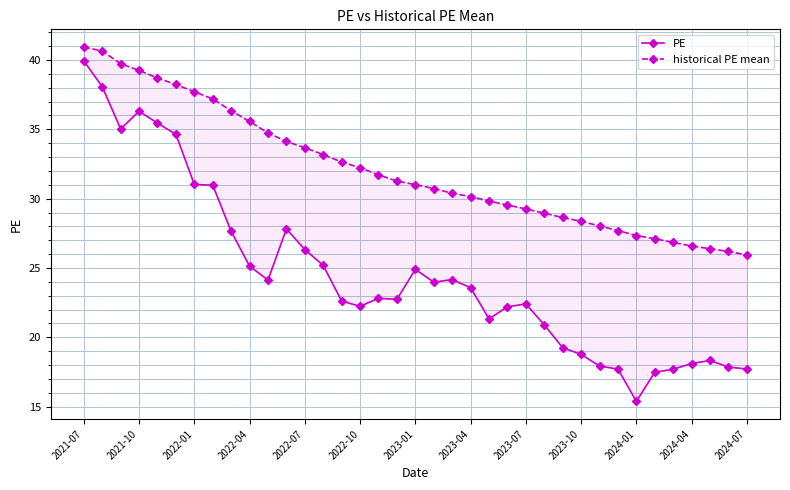

At which category does the chart reach its peak across all series?

2021-07